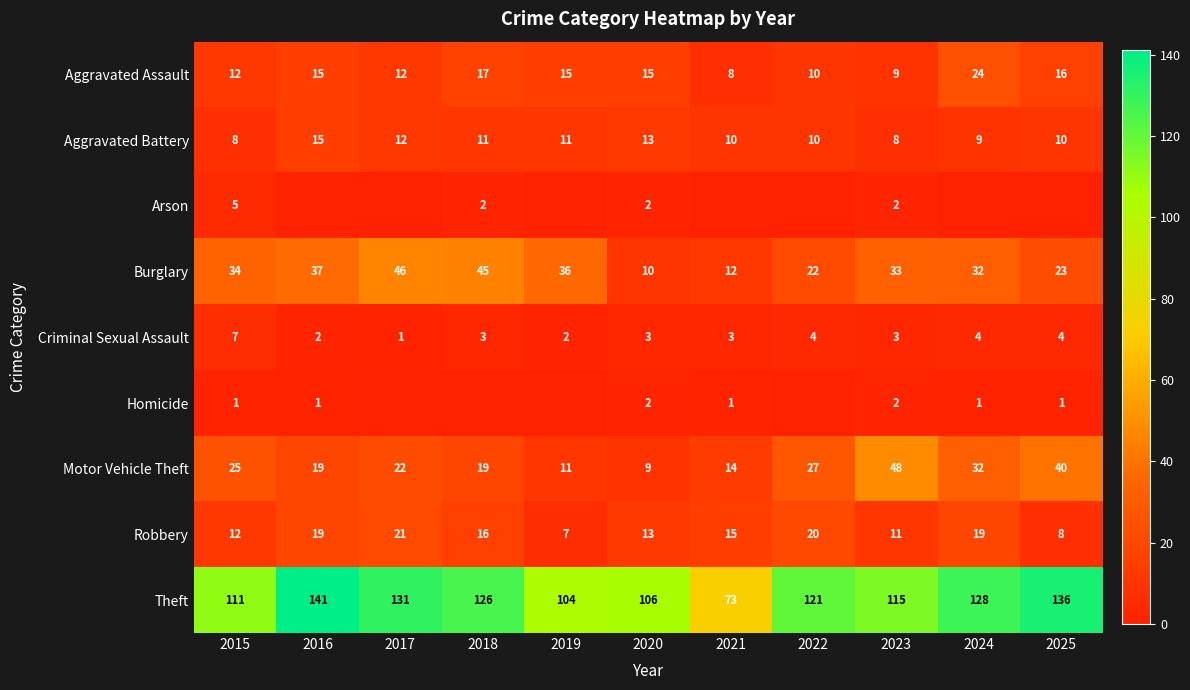

What is the difference between the highest and lowest values at 2015?

110